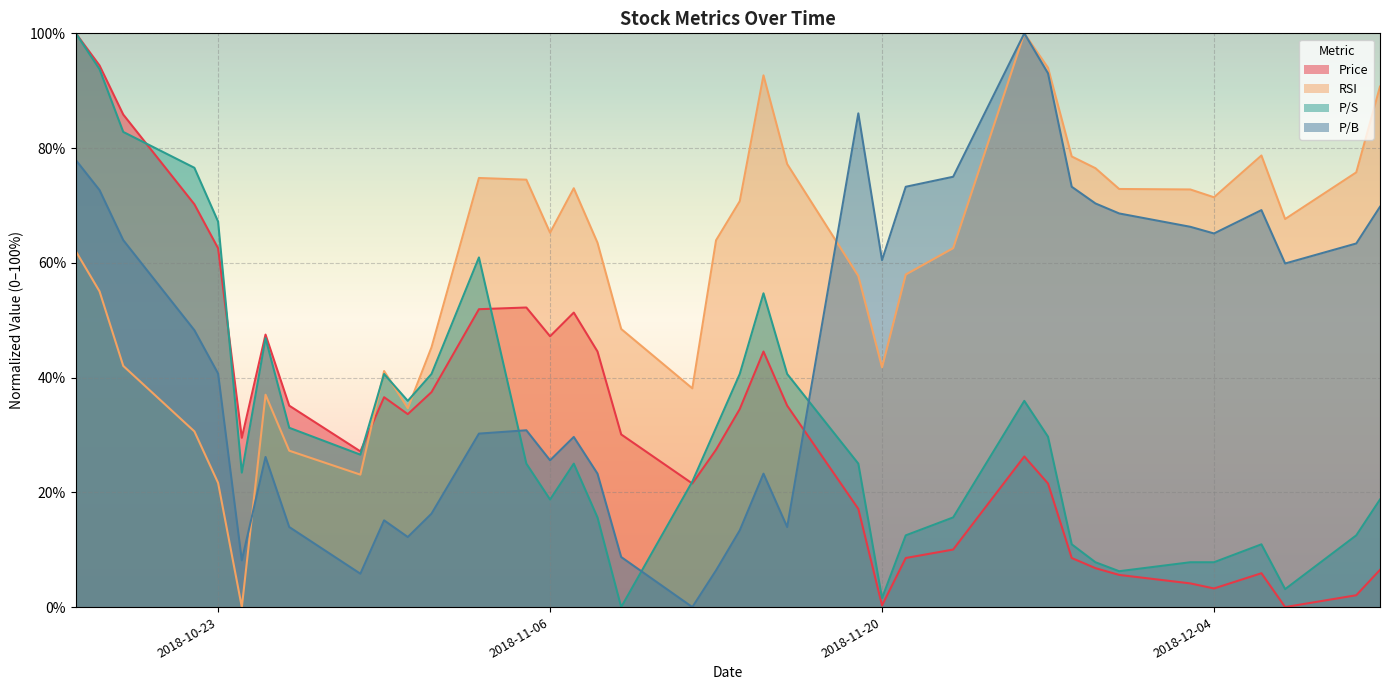

Is it true that P/B equals 60.5 at 2018-11-20?

True